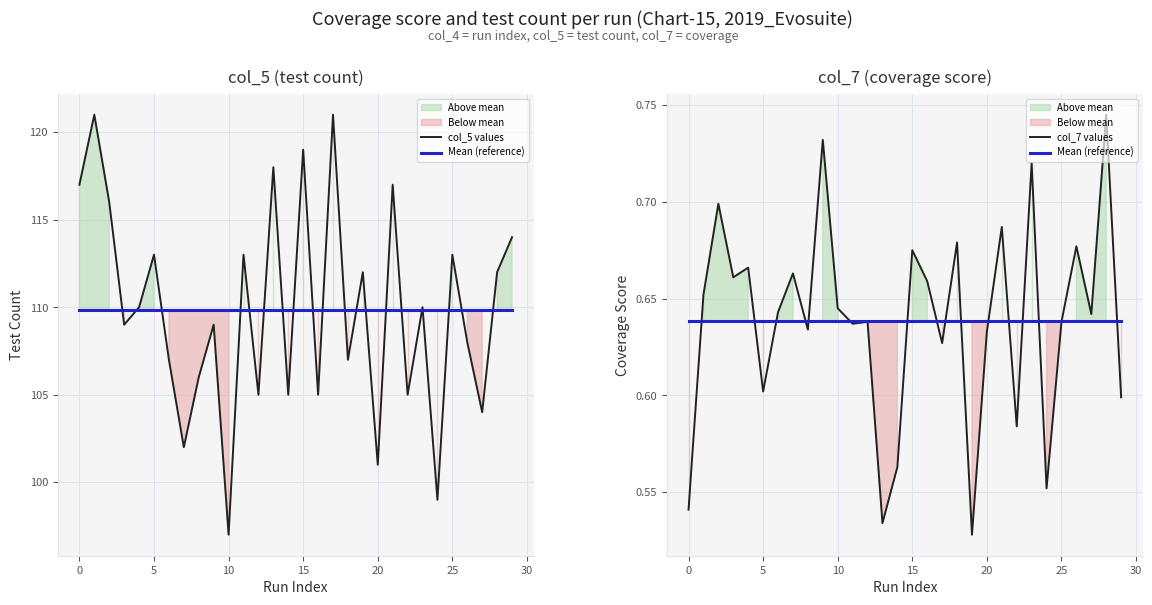

How many data points in col_5 values are less than 110?

15